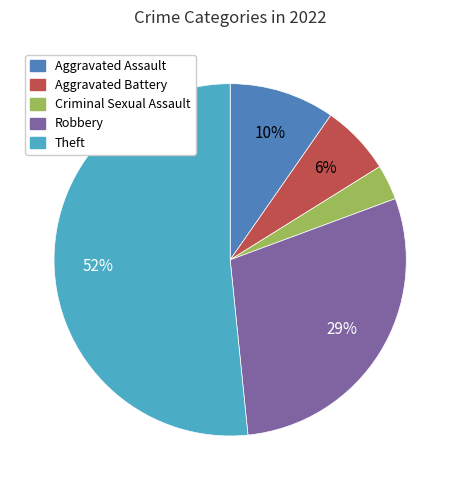

What percentage is the Aggravated Assault slice, to the nearest percent?

10%